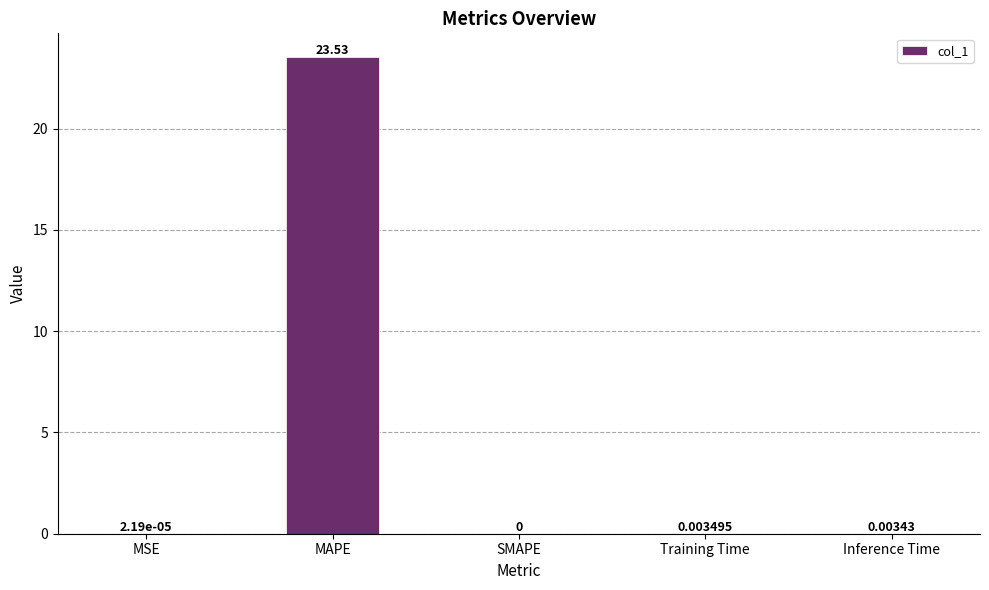

Which label corresponds to the largest value in the chart?

MAPE